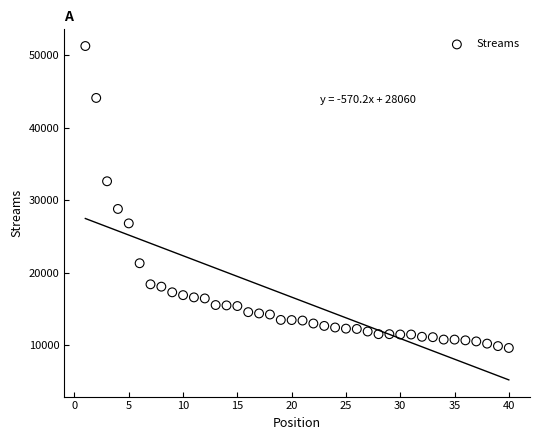

What Y value in the scatter plot is closest to 30454?

28807